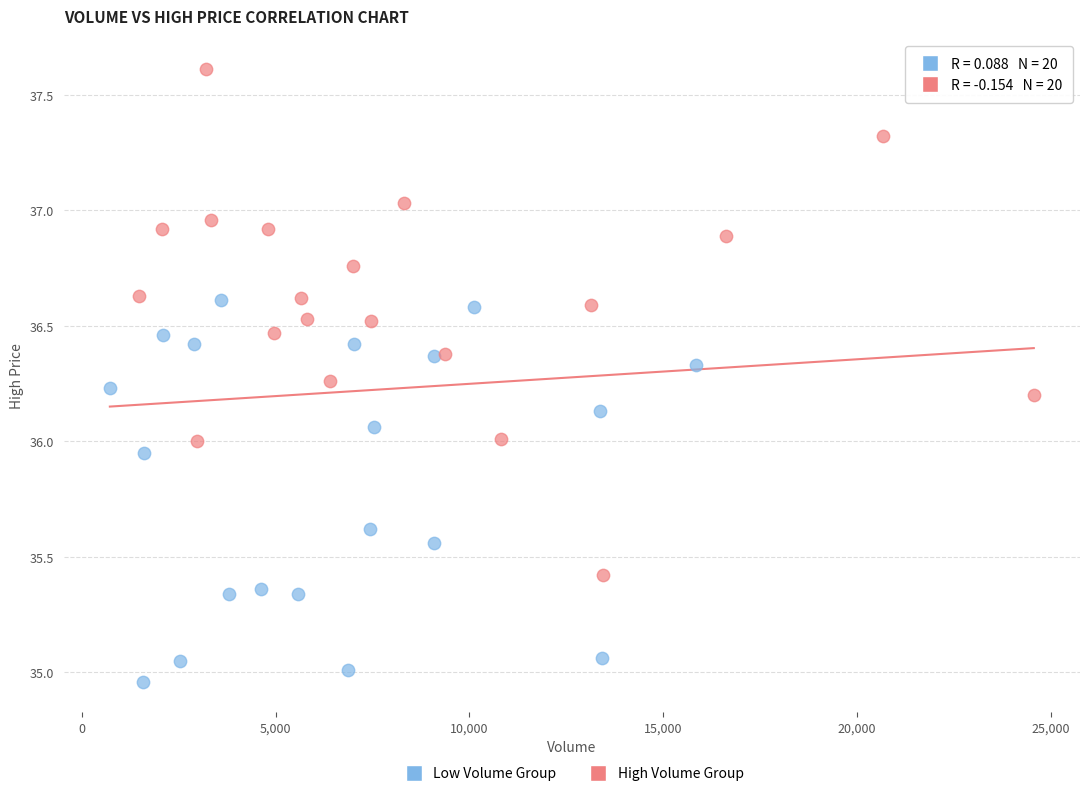

Which series has the largest Y range (max minus min)?

High Volume Group